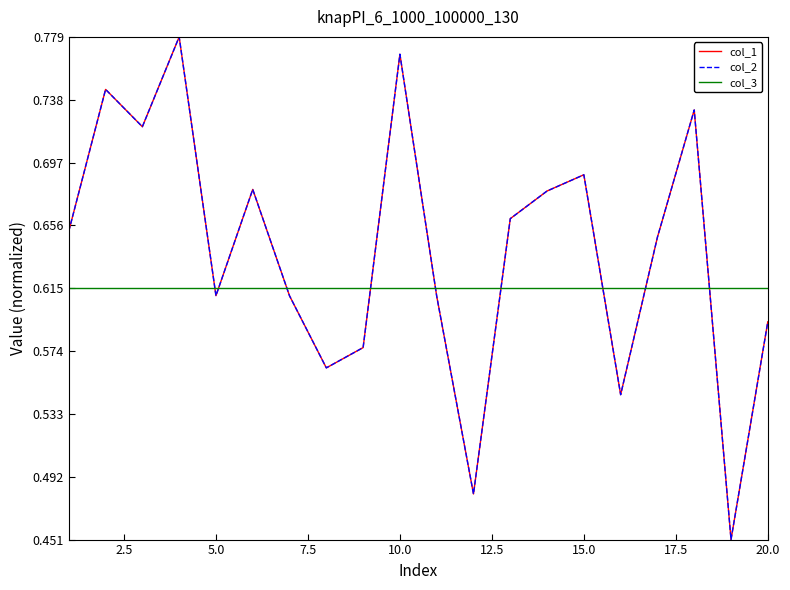

How many lines are shown in the chart?

3